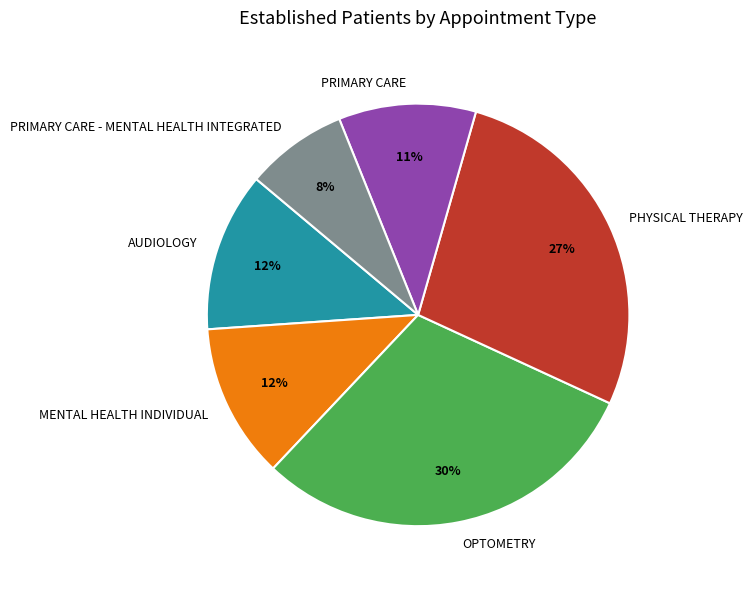

What is the largest slice in the pie chart?

OPTOMETRY